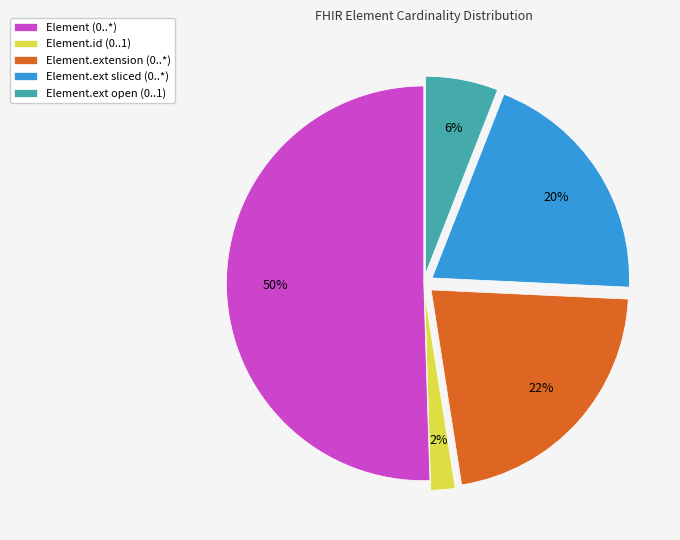

To the nearest percent, what percentage of the pie is Element (0..*)?

50%